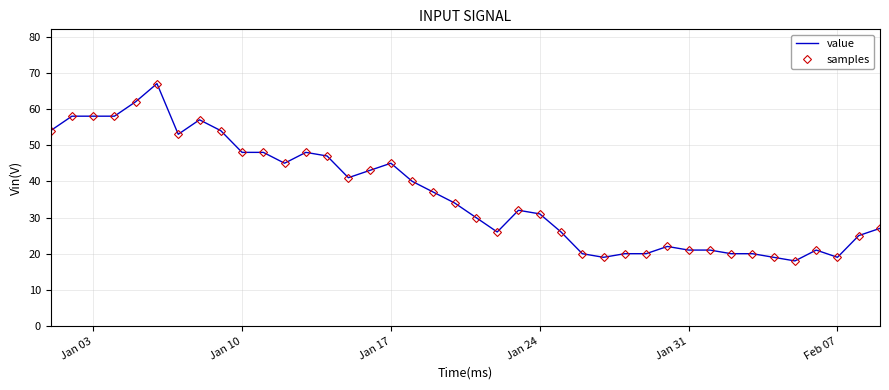

What is the difference between the maximum and minimum values in the samples series?

49